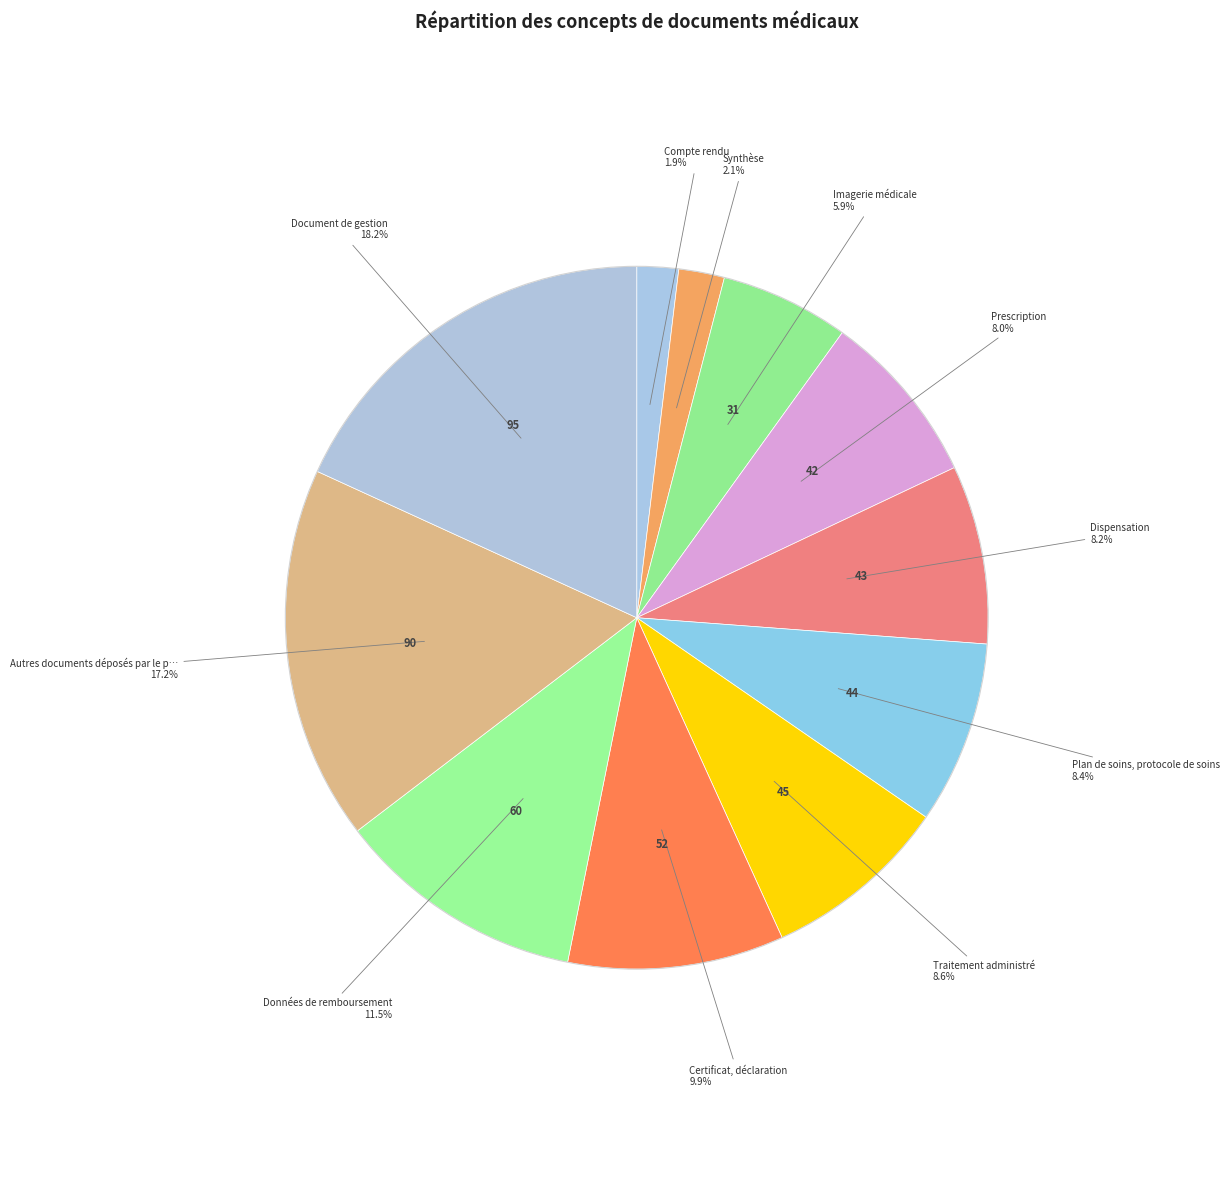

How many segments does this pie chart have?

11